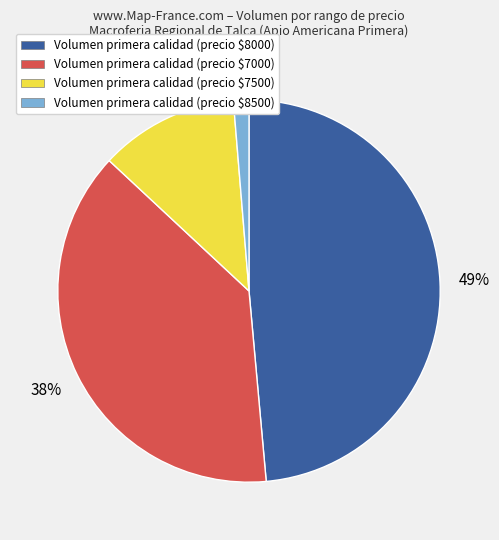

To the nearest percent, what is the average slice percentage?

25%